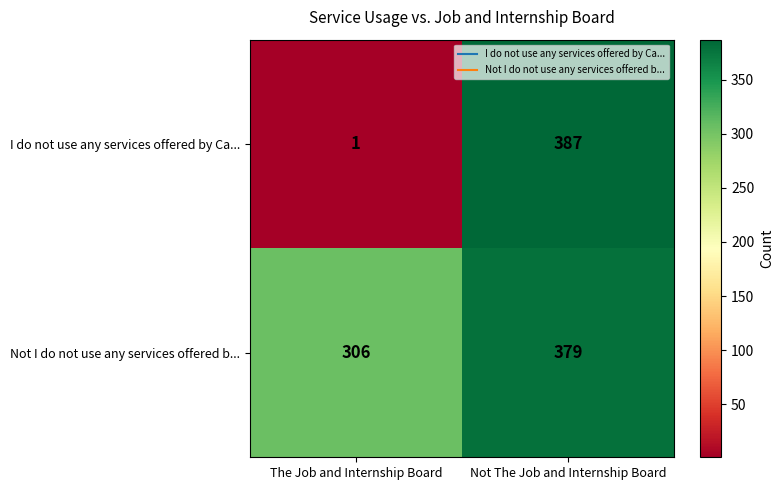

The I do not use any services offered by Ca... series shows 387 at Not The Job and Internship Board. True or false?

True